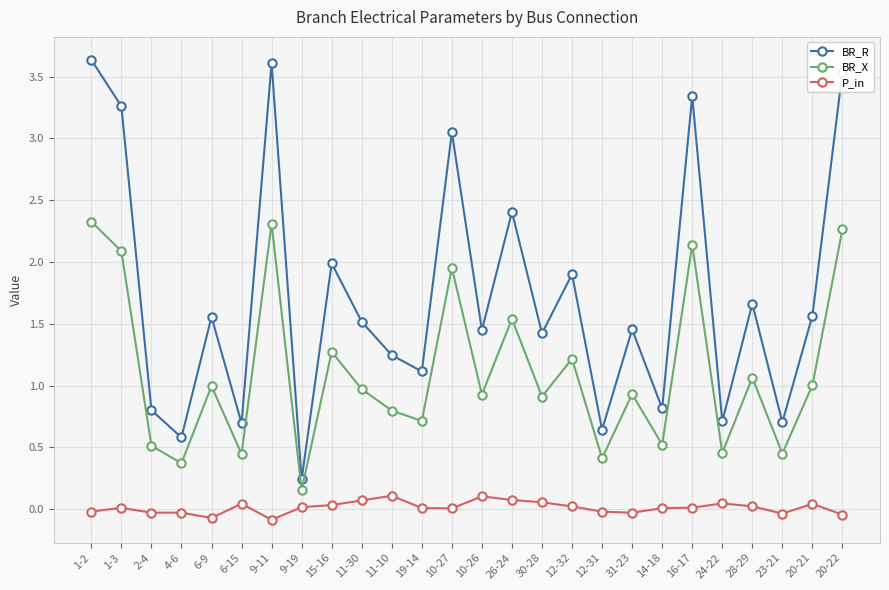

True or false: BR_R and BR_X cross at least once.

False